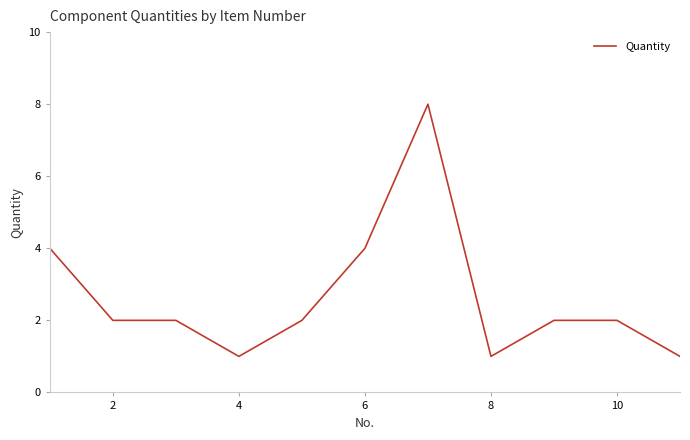

Does the chart have visible grid lines?

No